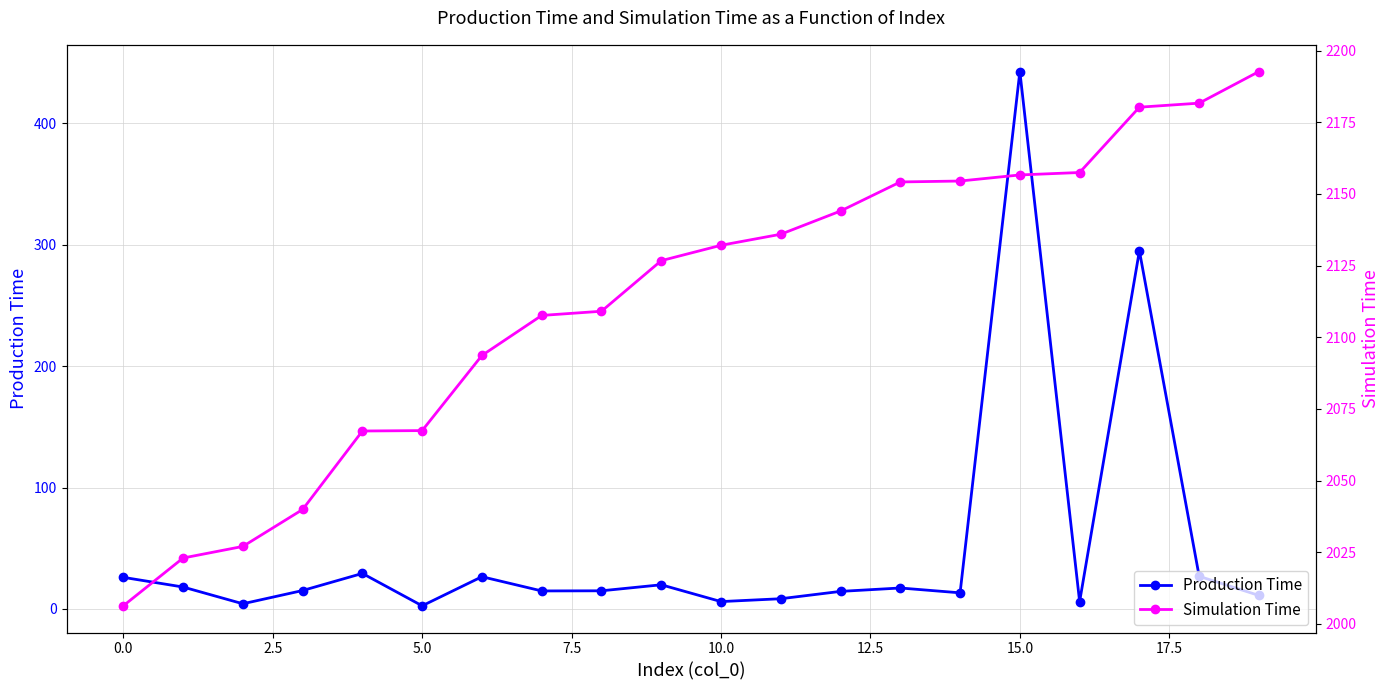

True or false: Production Time has more than 1 points higher than both neighbors.

True